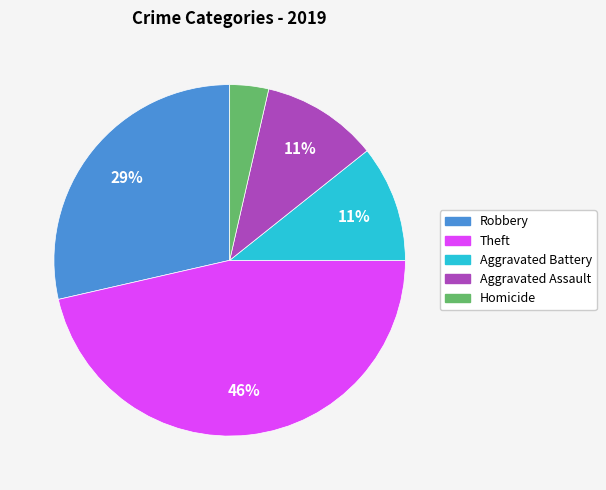

To the nearest percent, what is the average slice percentage?

20%